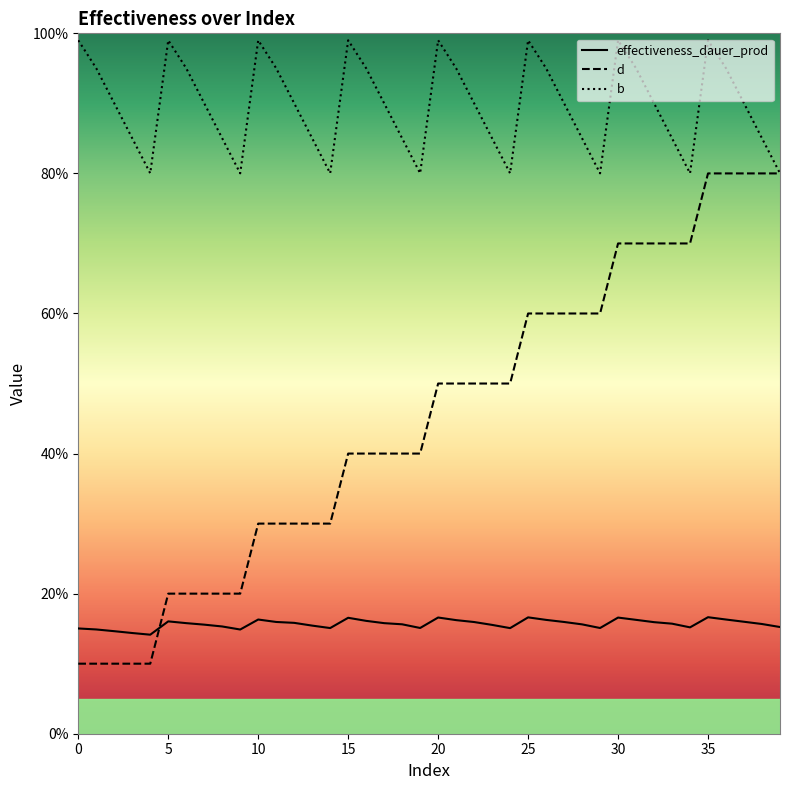

Does the chart have visible grid lines?

No